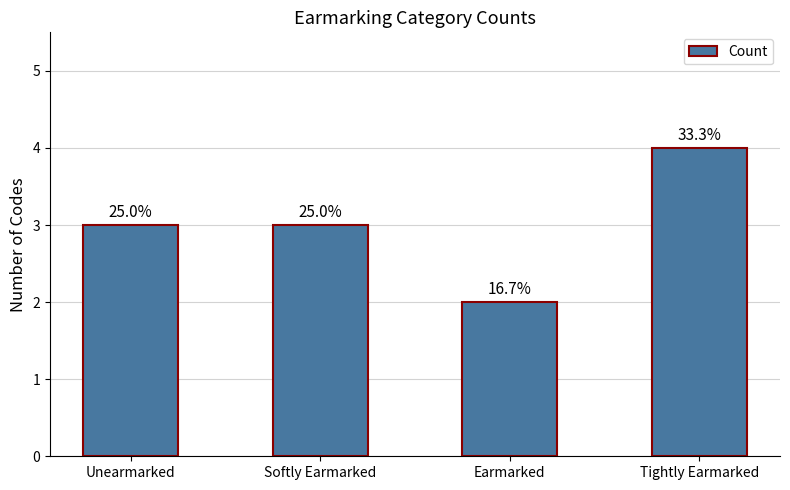

List the labels in order of value, smallest first.

Earmarked, Unearmarked, Softly Earmarked, Tightly Earmarked